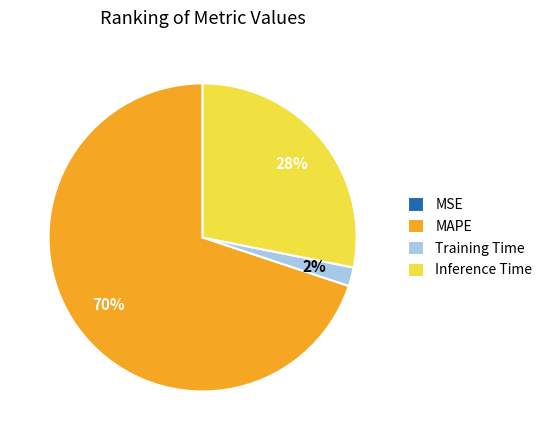

Is it true that Inference Time is 42% of the pie?

False